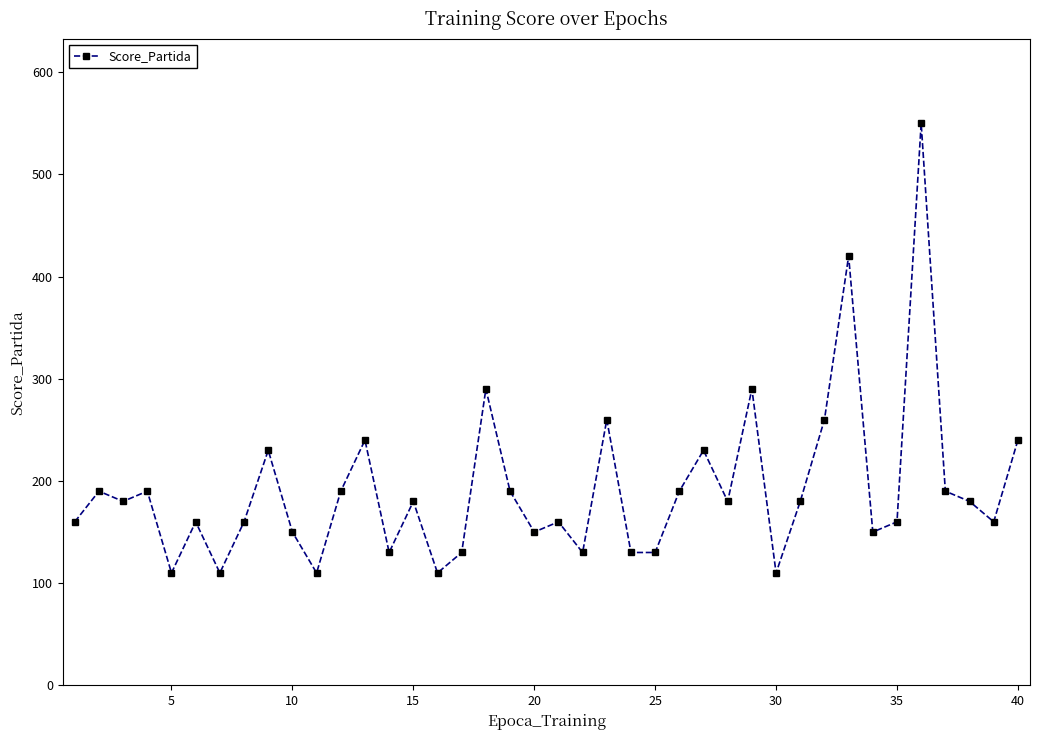

What is the smallest value displayed?

110